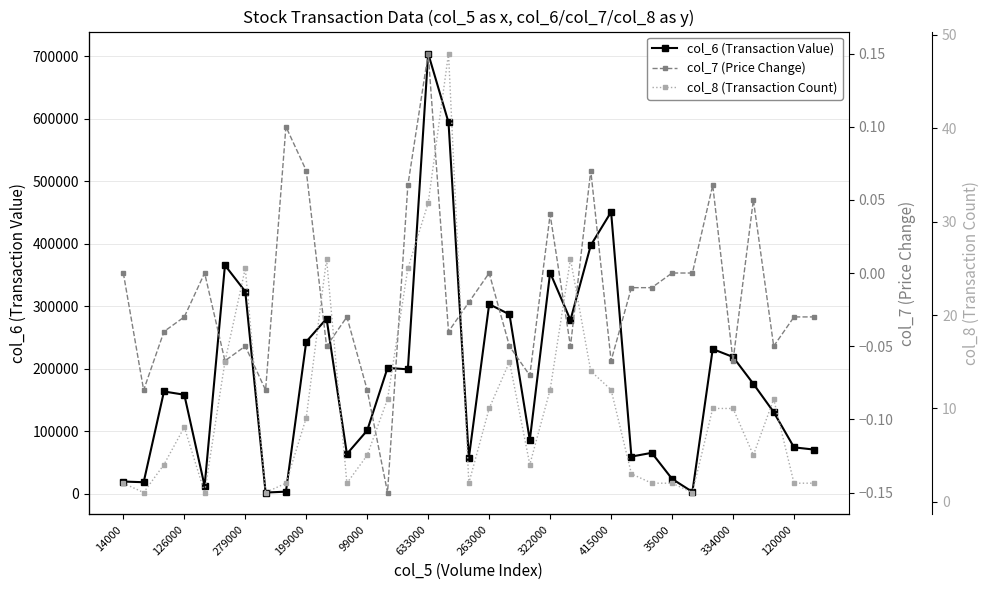

The value of col_6 (Transaction Value) at 334000 is 329726. True or false?

False